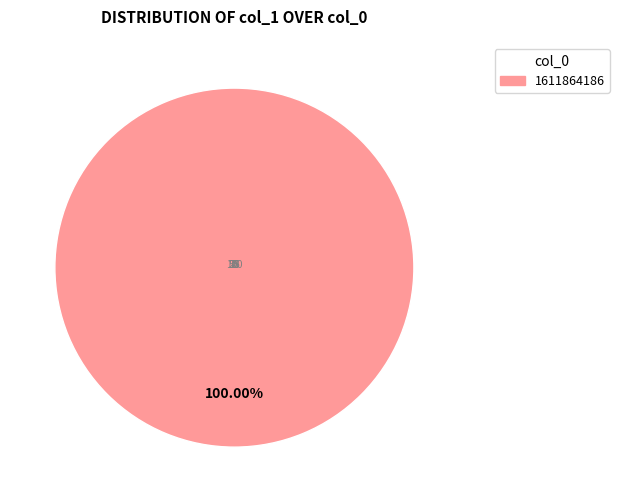

Does any single category account for the majority?

Yes